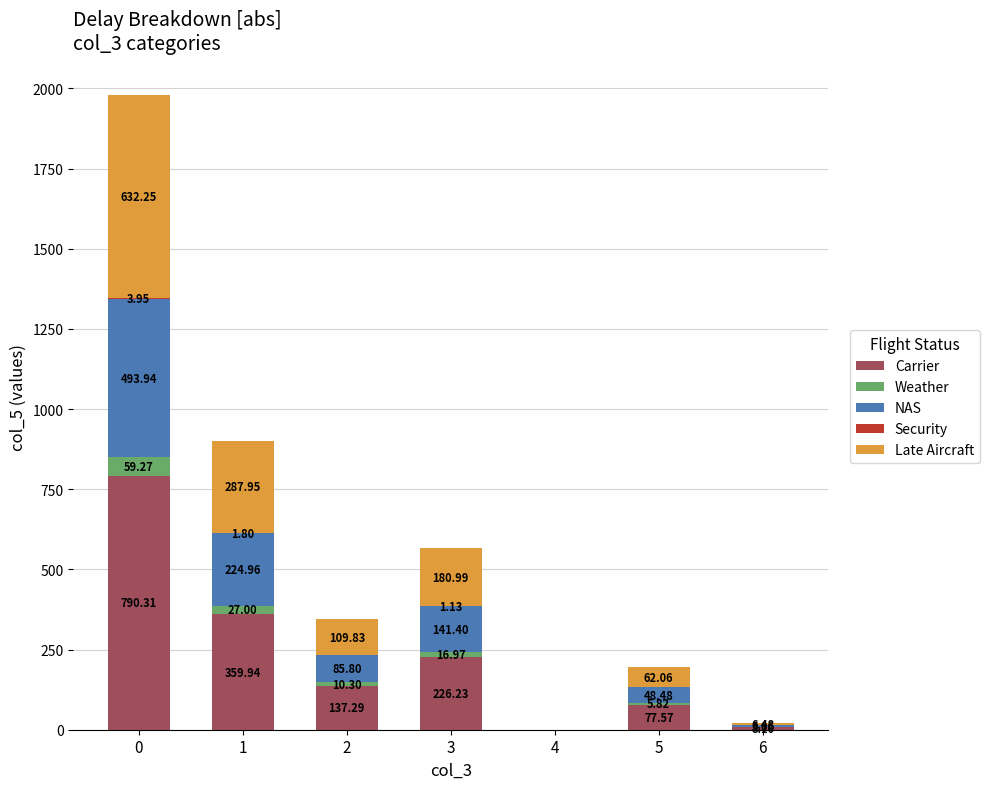

Count the number of categories in the chart.

7